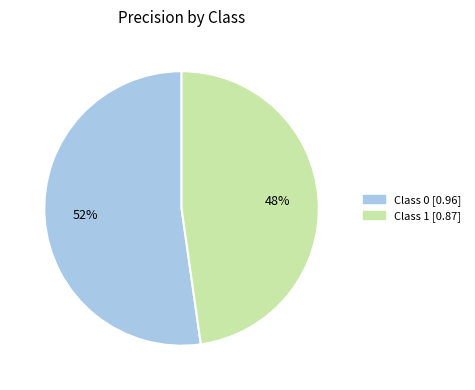

To the nearest percent, what is the difference between the largest and smallest slice percentages?

4%